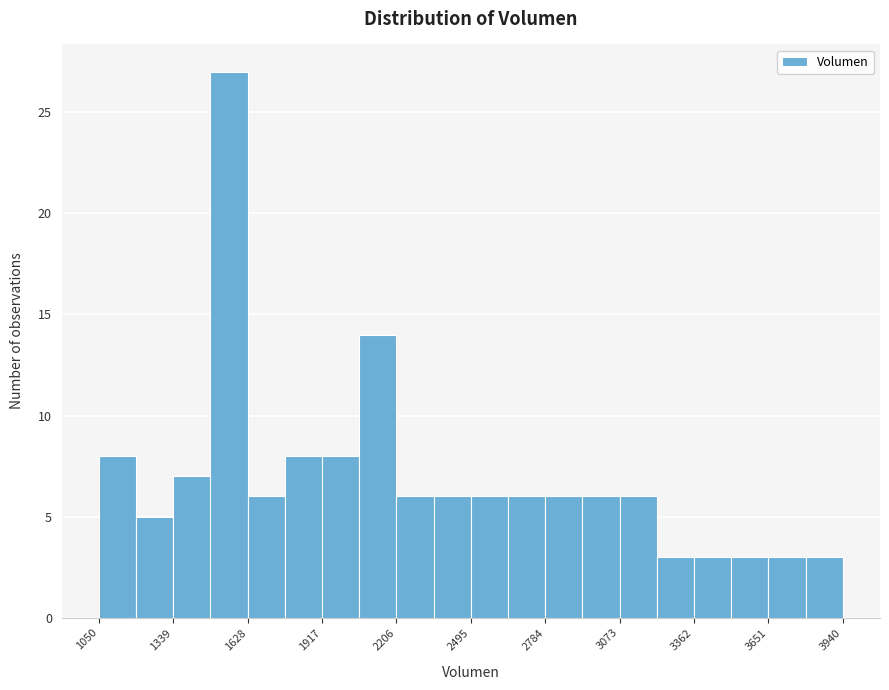

Read against the x-axis, roughly where is the centre of the tallest bar?

1550